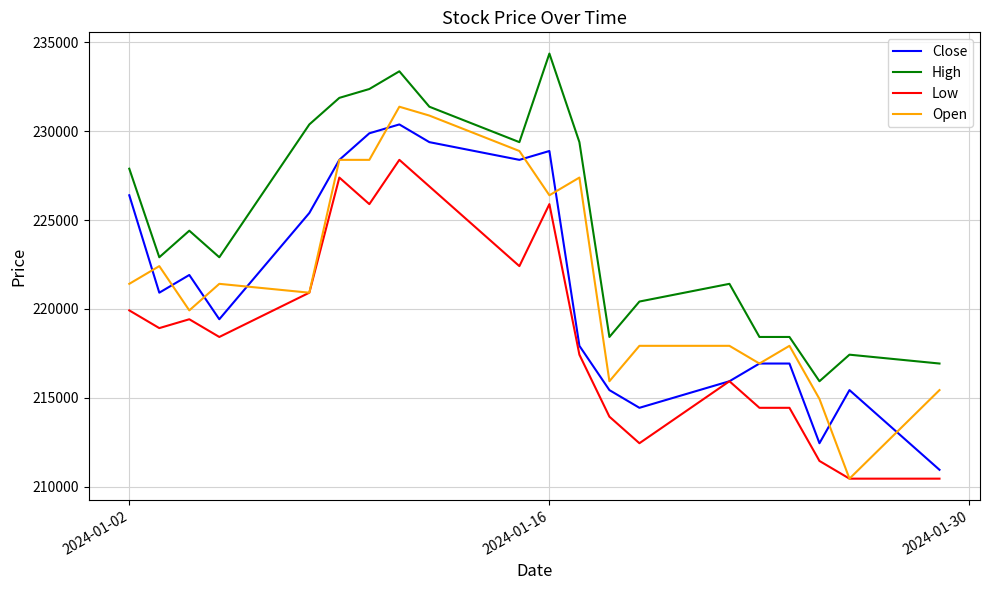

What is the difference between the maximum and minimum values in the Open series?

20897.5